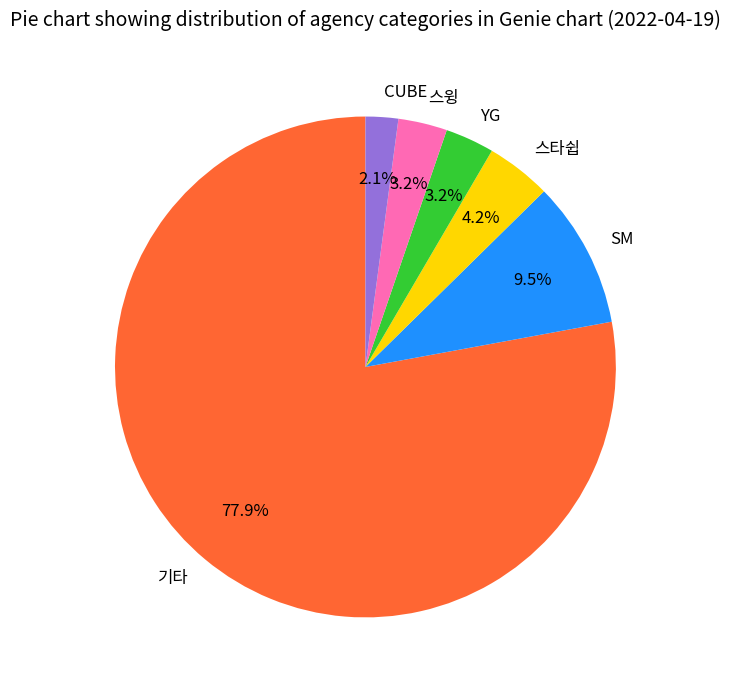

The 스윙 slice represents 12% of the pie. True or false?

False